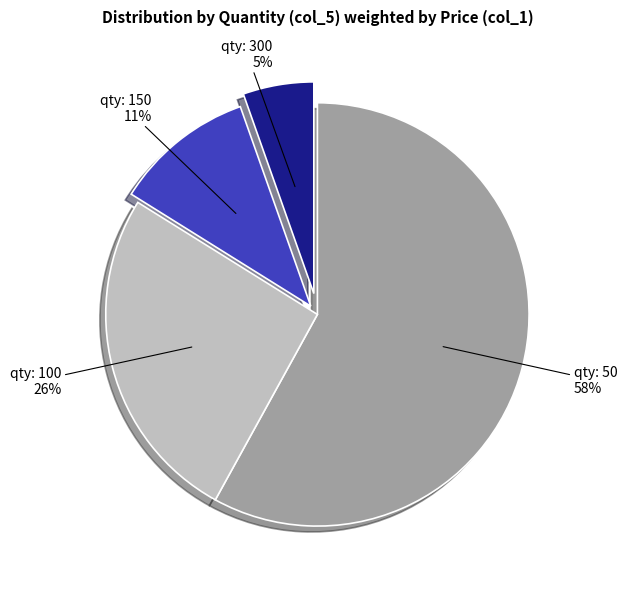

Does any single category account for the majority?

Yes